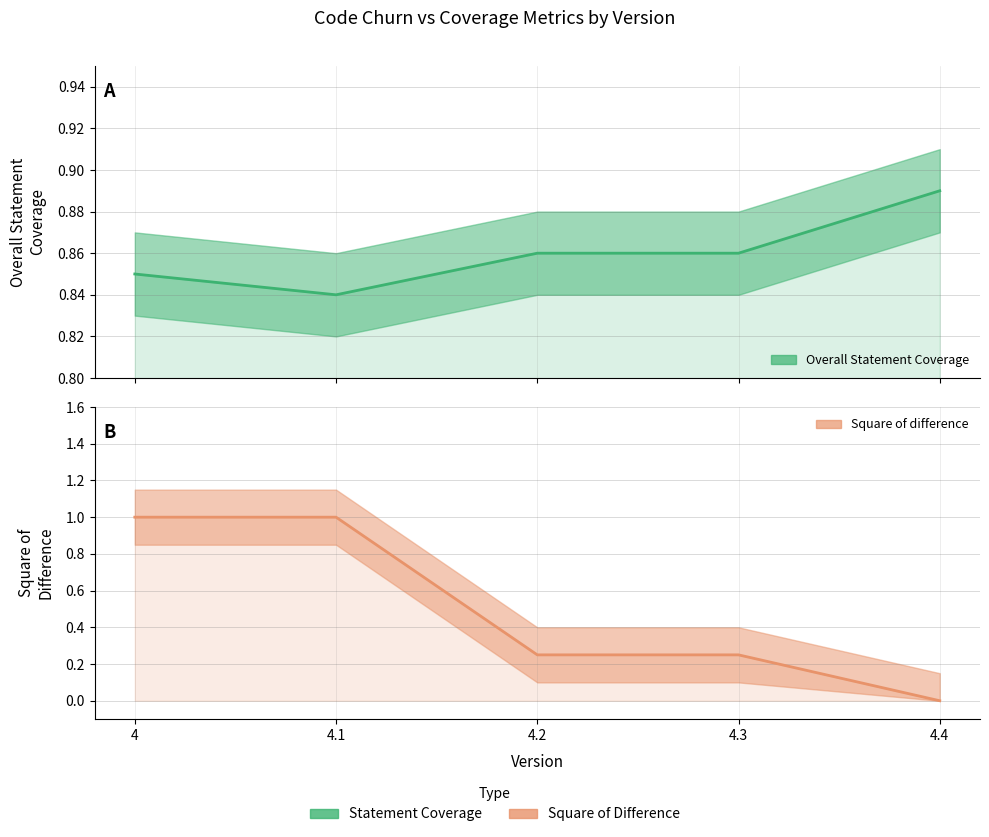

Read the Square of difference value at 4.2.

0.2